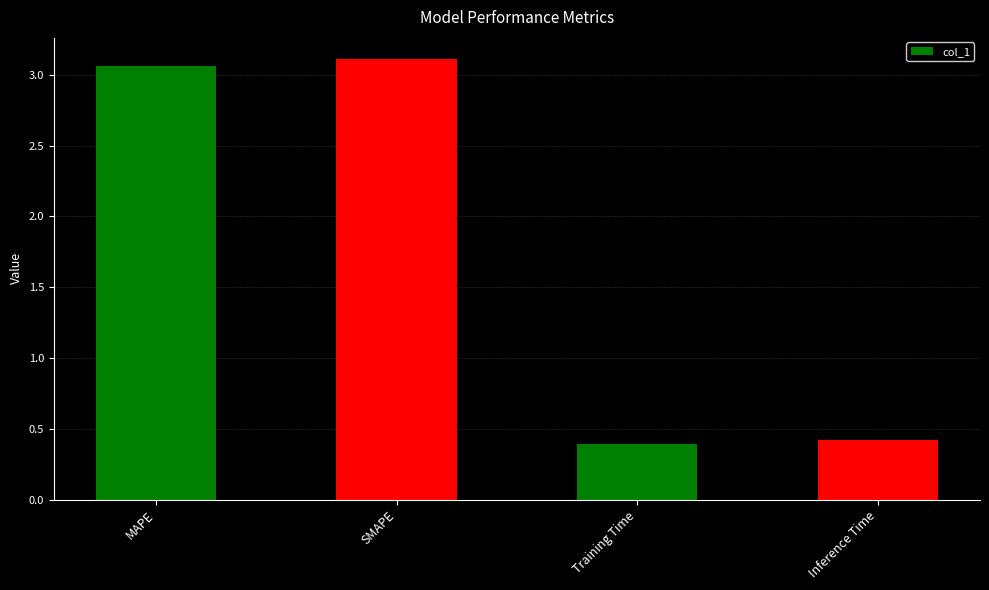

The value at MAPE is 3.1. True or false?

True